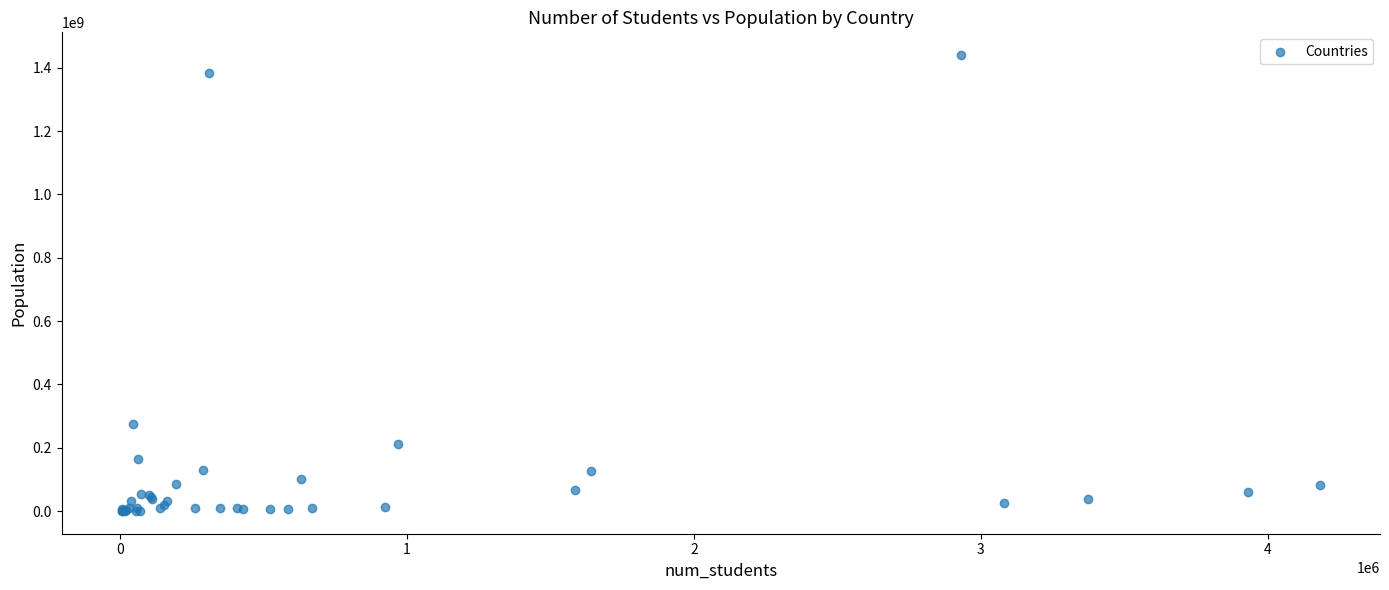

What Y value in the scatter plot is closest to 720319726?

274021604